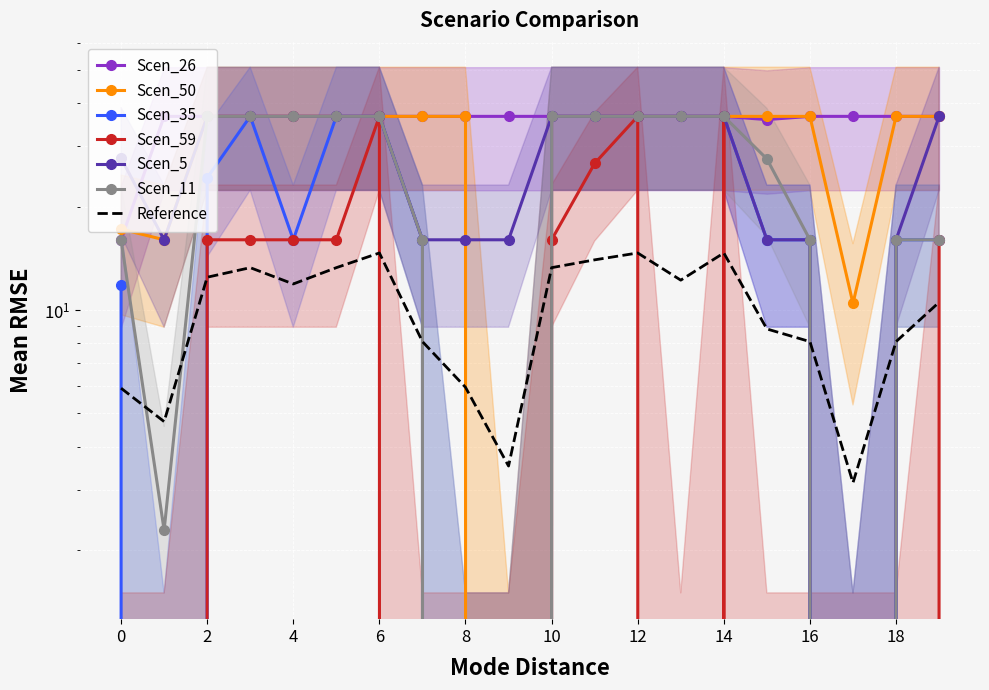

Is this an area chart (filled region under the line)?

No